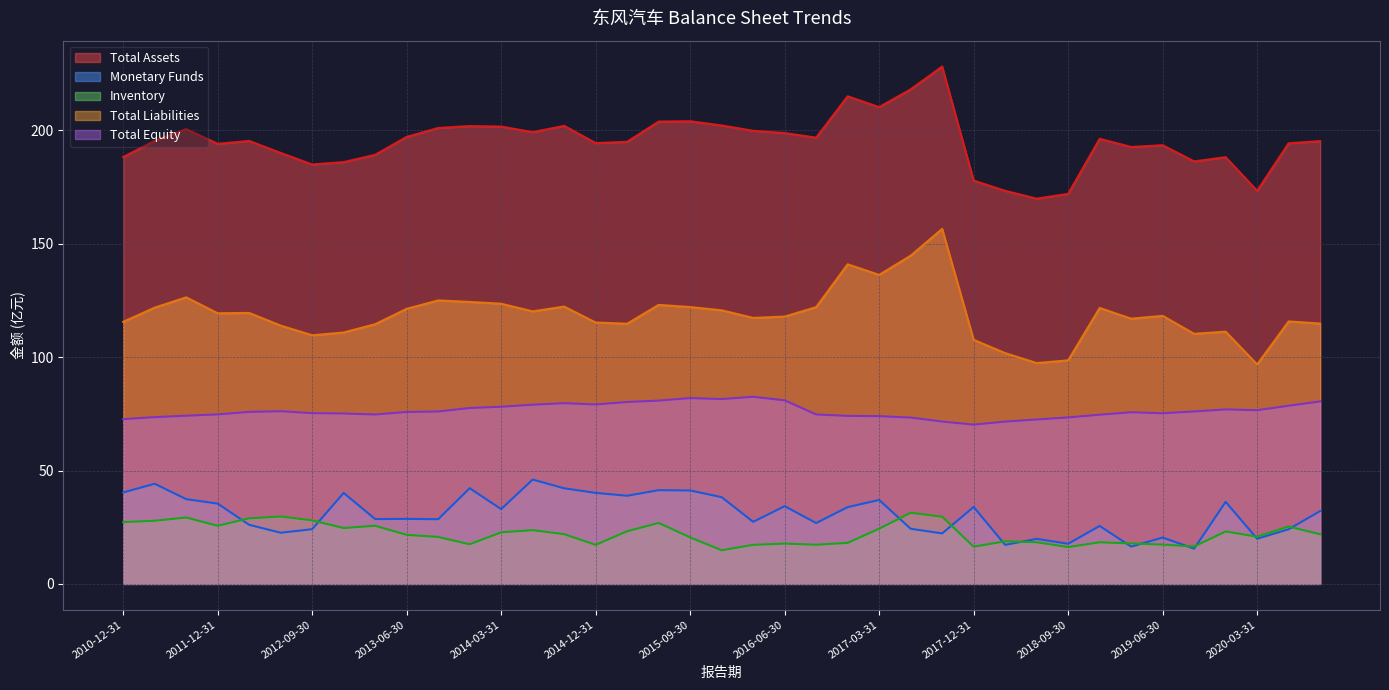

What is the value of the Monetary Funds point at the 18th from the left?

41.3